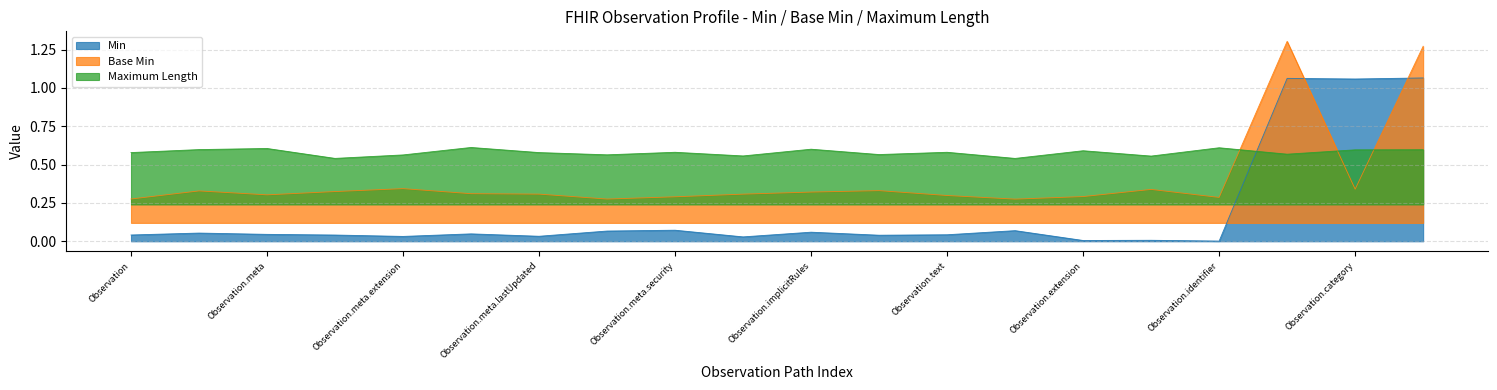

What is the sum of all Min values?

3.9